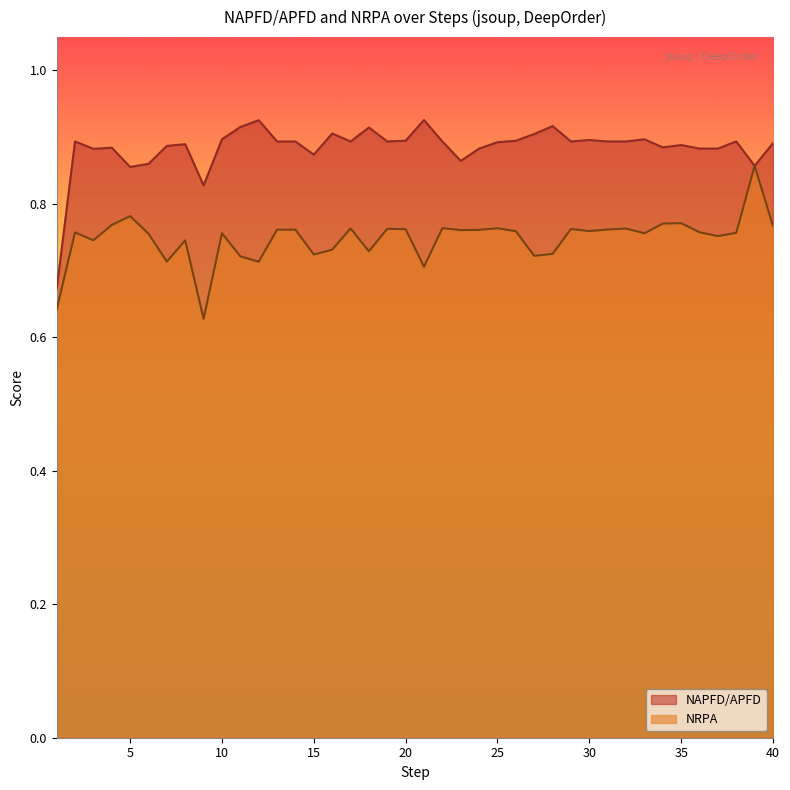

List the series in order of their overall mean, highest first.

NAPFD/APFD, NRPA